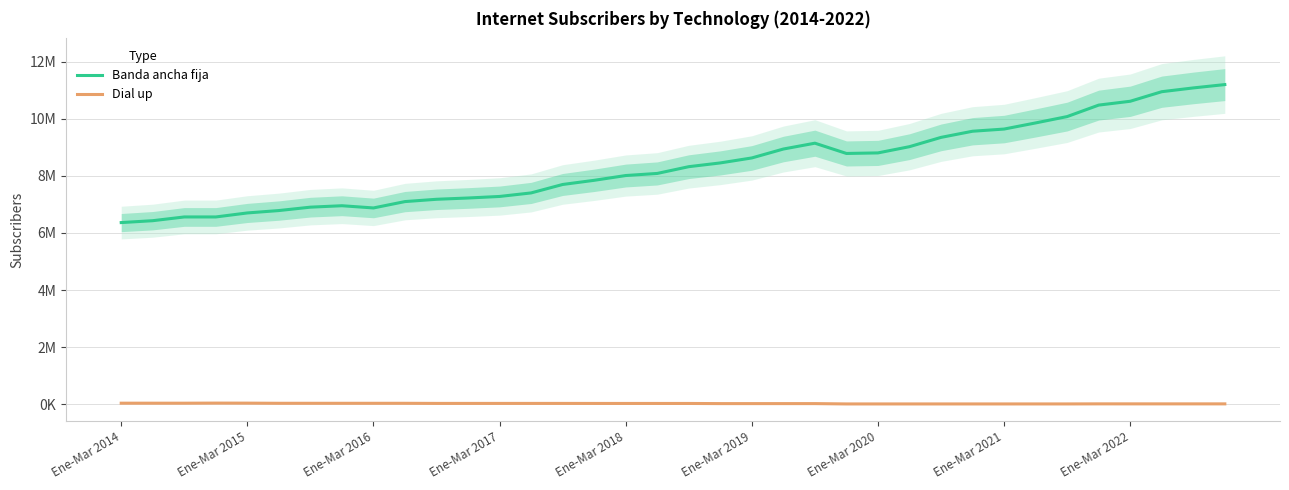

Which has a higher value, 18 or Ene-Mar 2017?

18